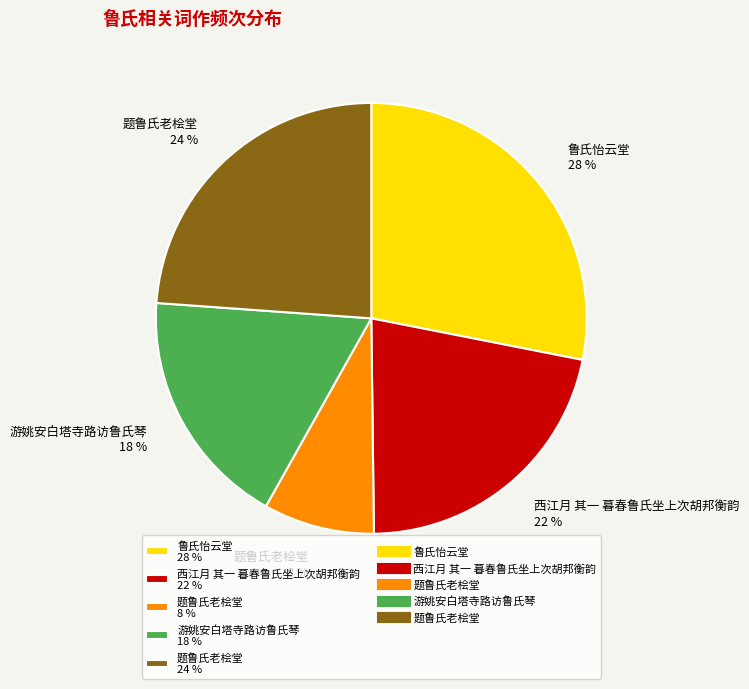

To the nearest percent, what is the difference between the largest and smallest slice percentages?

20%